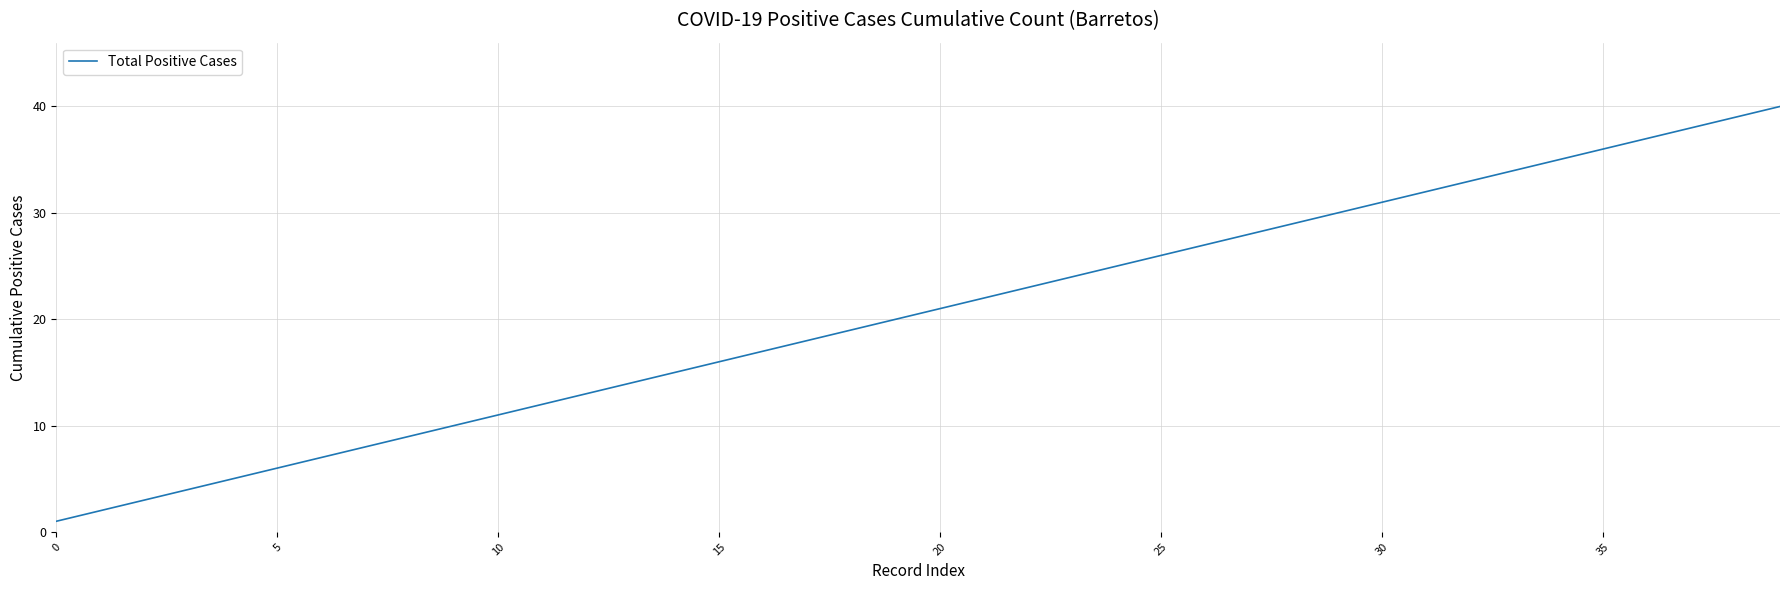

What is the difference between the maximum and minimum values?

39